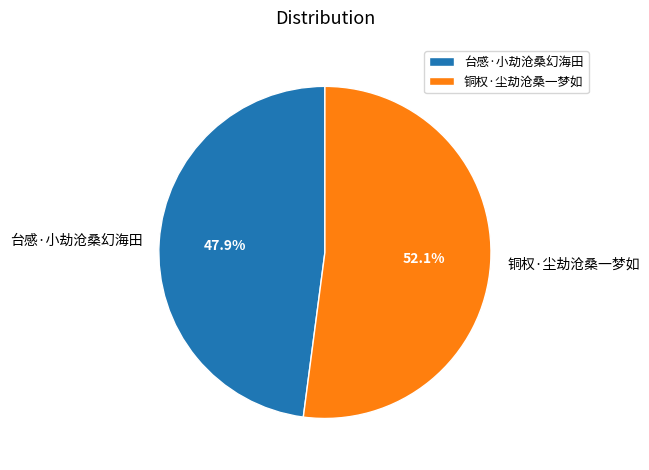

Rank the categories by value from lowest to highest.

台感·小劫沧桑幻海田, 铜权·尘劫沧桑一梦如